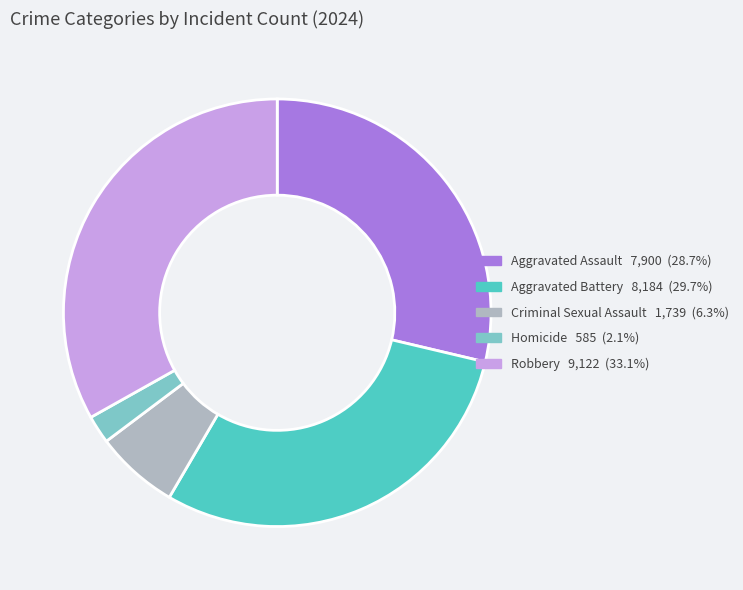

Is there any slice that represents more than half of the pie?

No